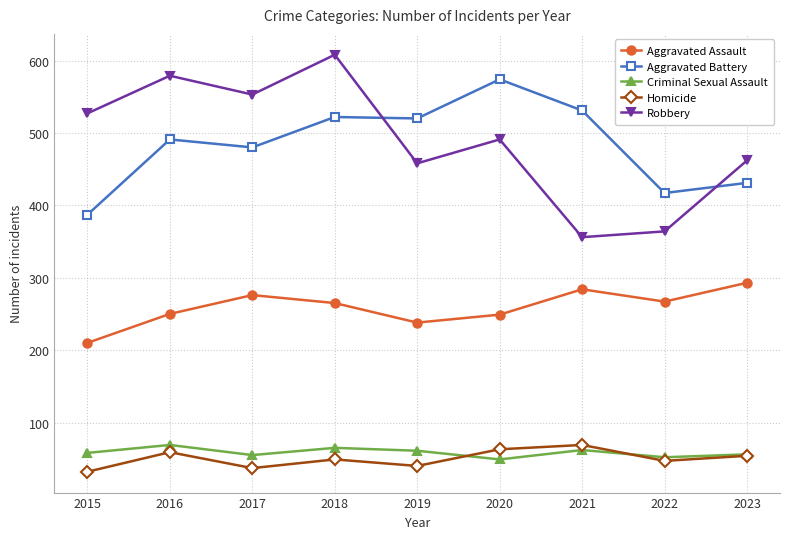

How many intersections are there between Robbery and Aggravated Battery?

2